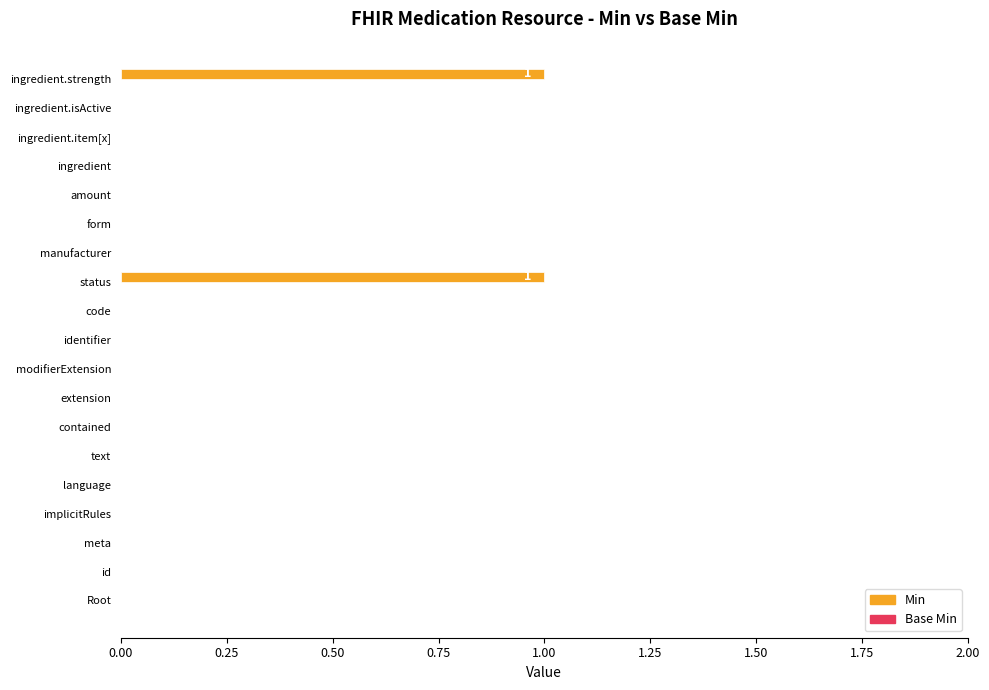

Between ingredient.item[x] and status, which is larger?

status